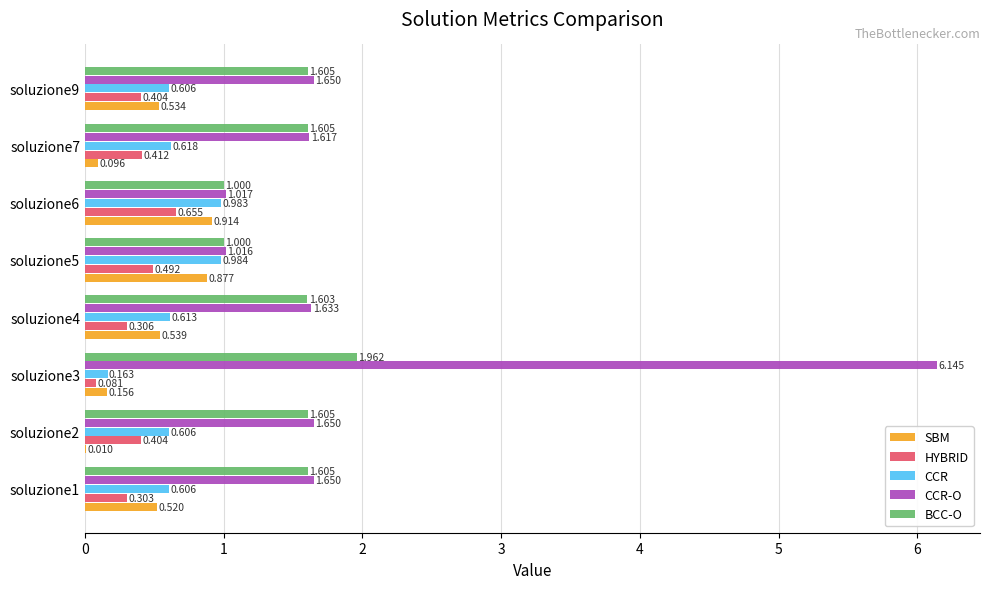

At which label is HYBRID closest to 0?

soluzione3